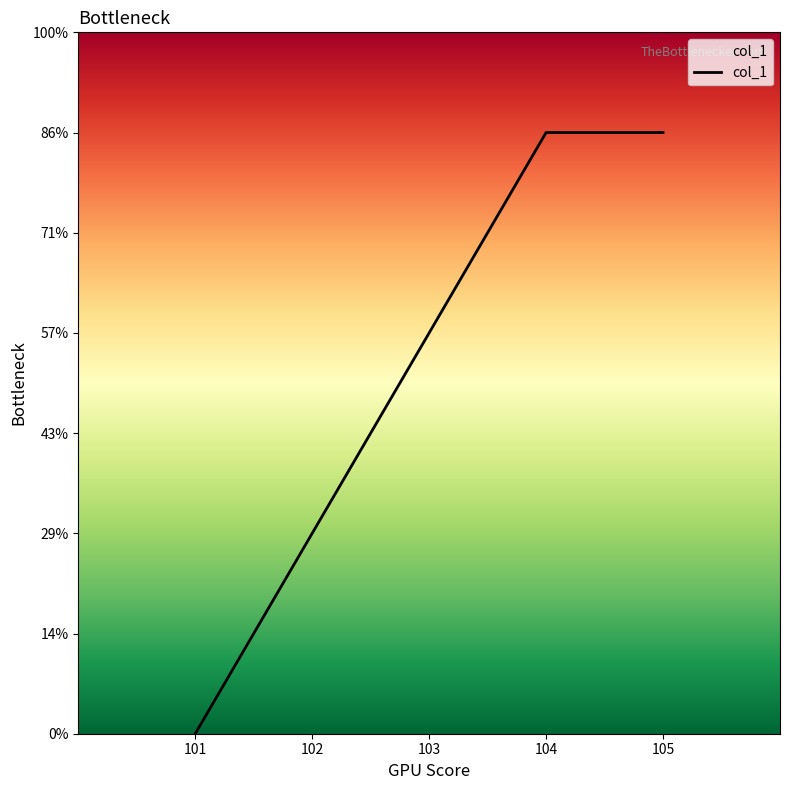

Does the chart have visible grid lines?

No